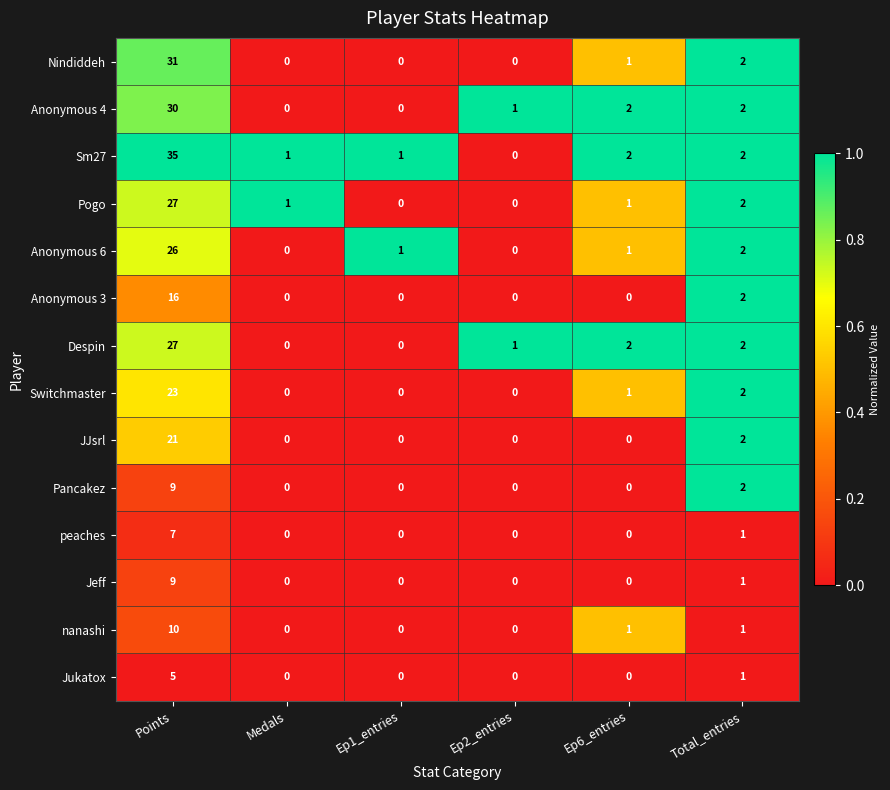

What is the difference between the highest and lowest values at Ep2_entries?

1